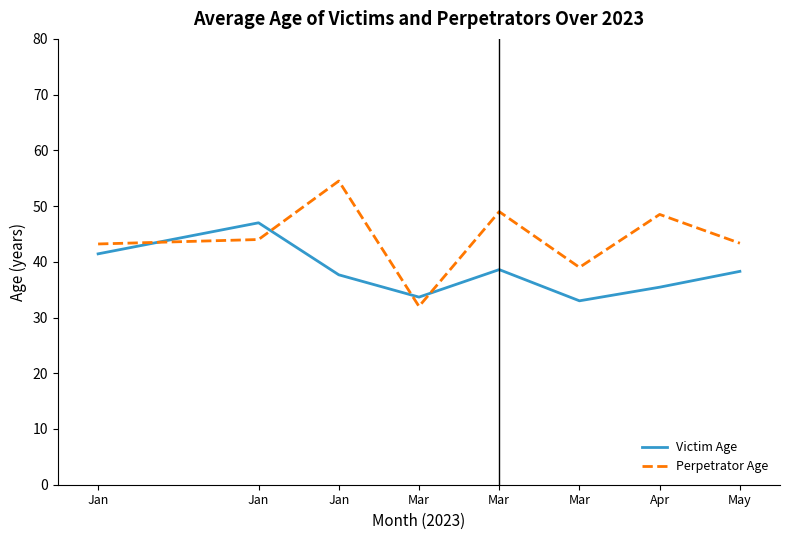

What is the sum of all Perpetrator Age values?

353.5